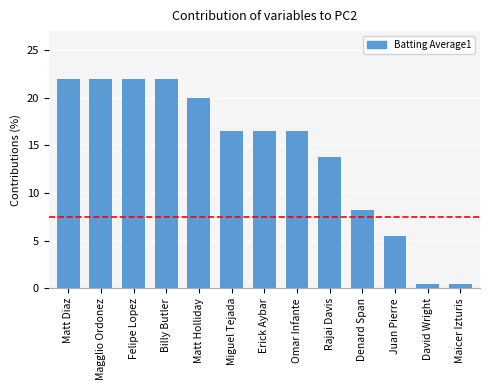

What is the value of the 7th bar from the left?

16.5